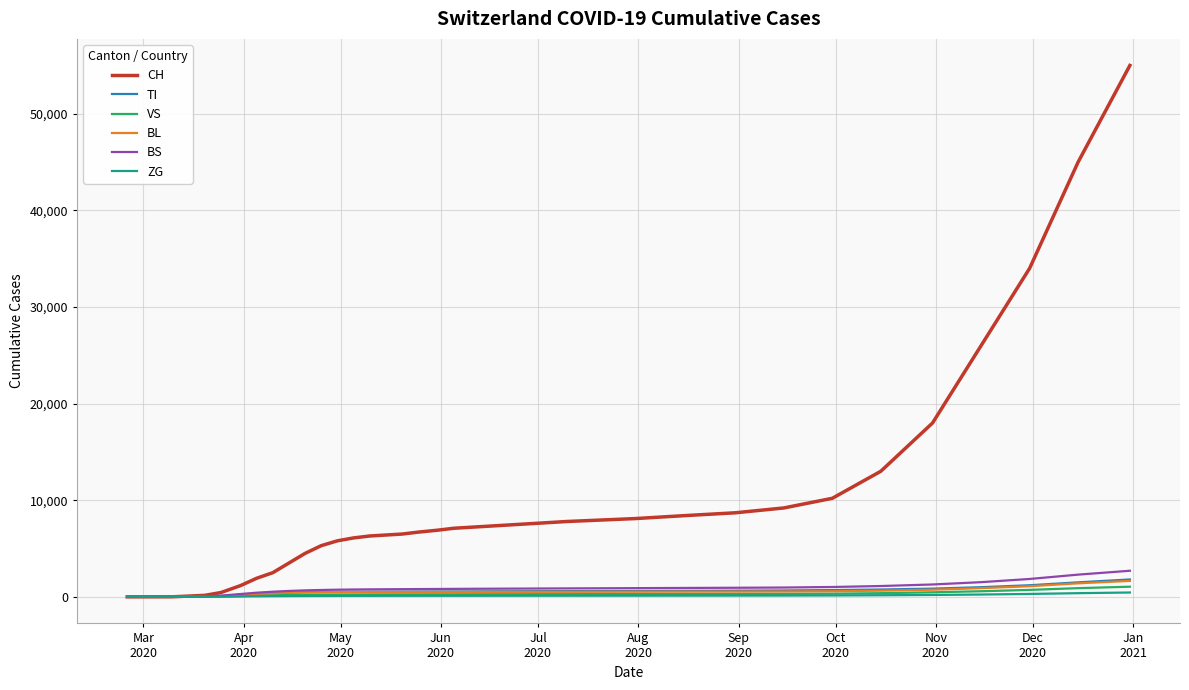

Which series has the largest total across all categories?

CH